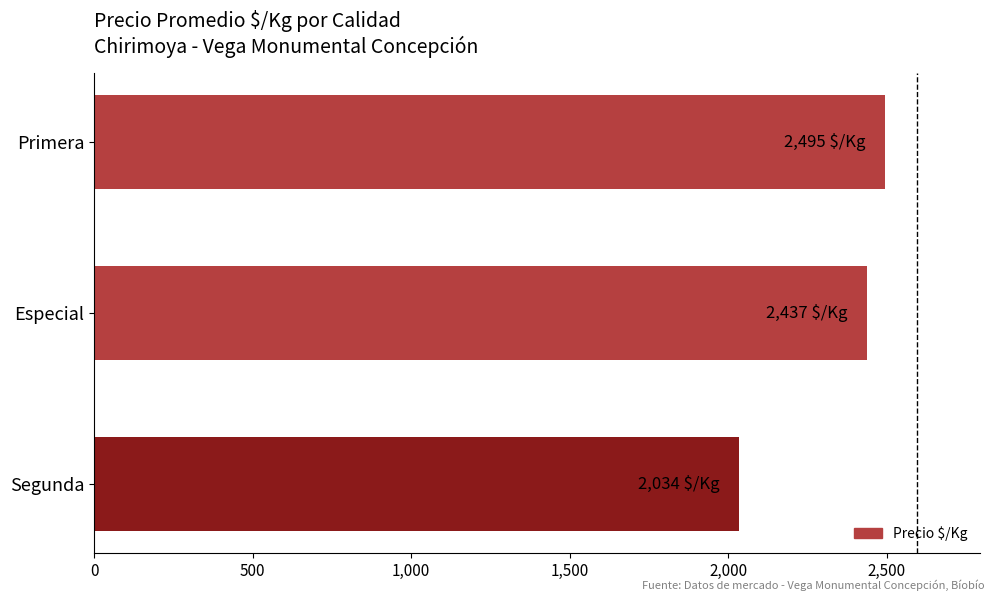

Does the chart contain any negative values?

No